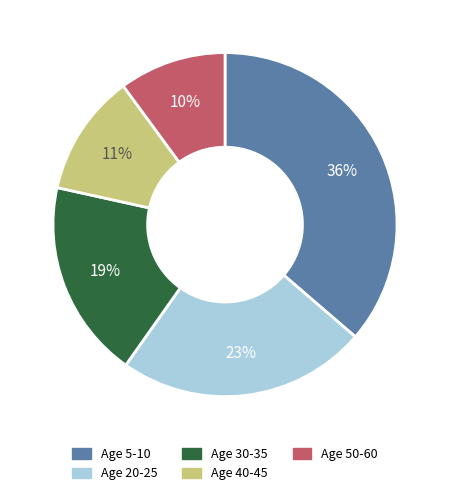

Does any single category account for the majority?

No